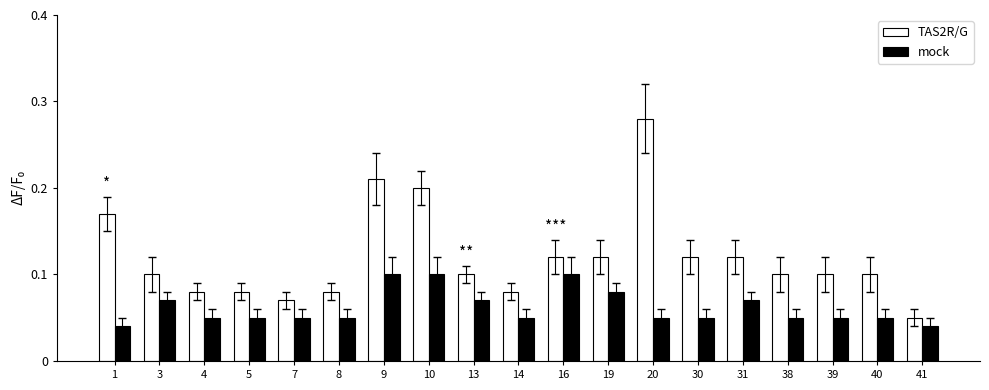

How many TAS2R/G values are between 0 and 1?

19